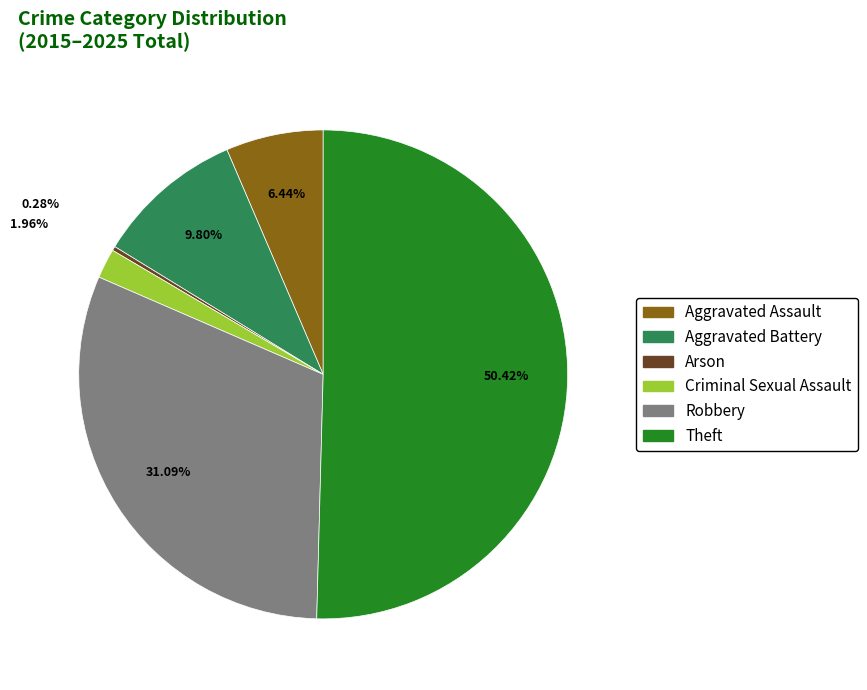

Is it true that Aggravated Assault is 13% of the pie?

False